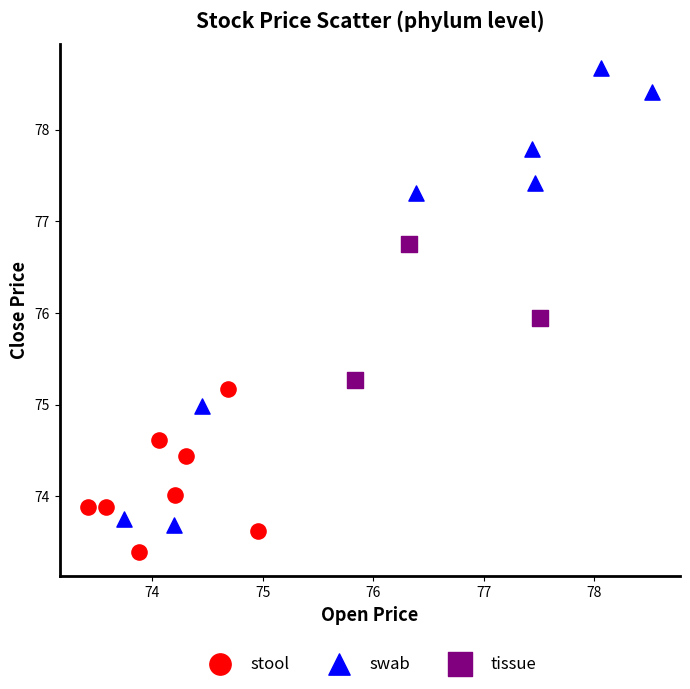

Which series has the widest spread of Y values?

swab